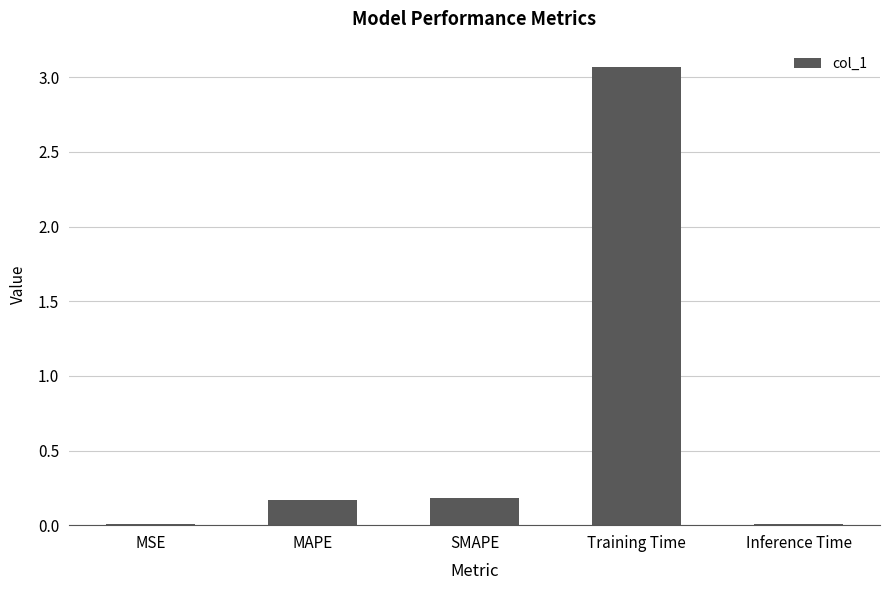

At which category does the chart reach its peak across all series?

Training Time